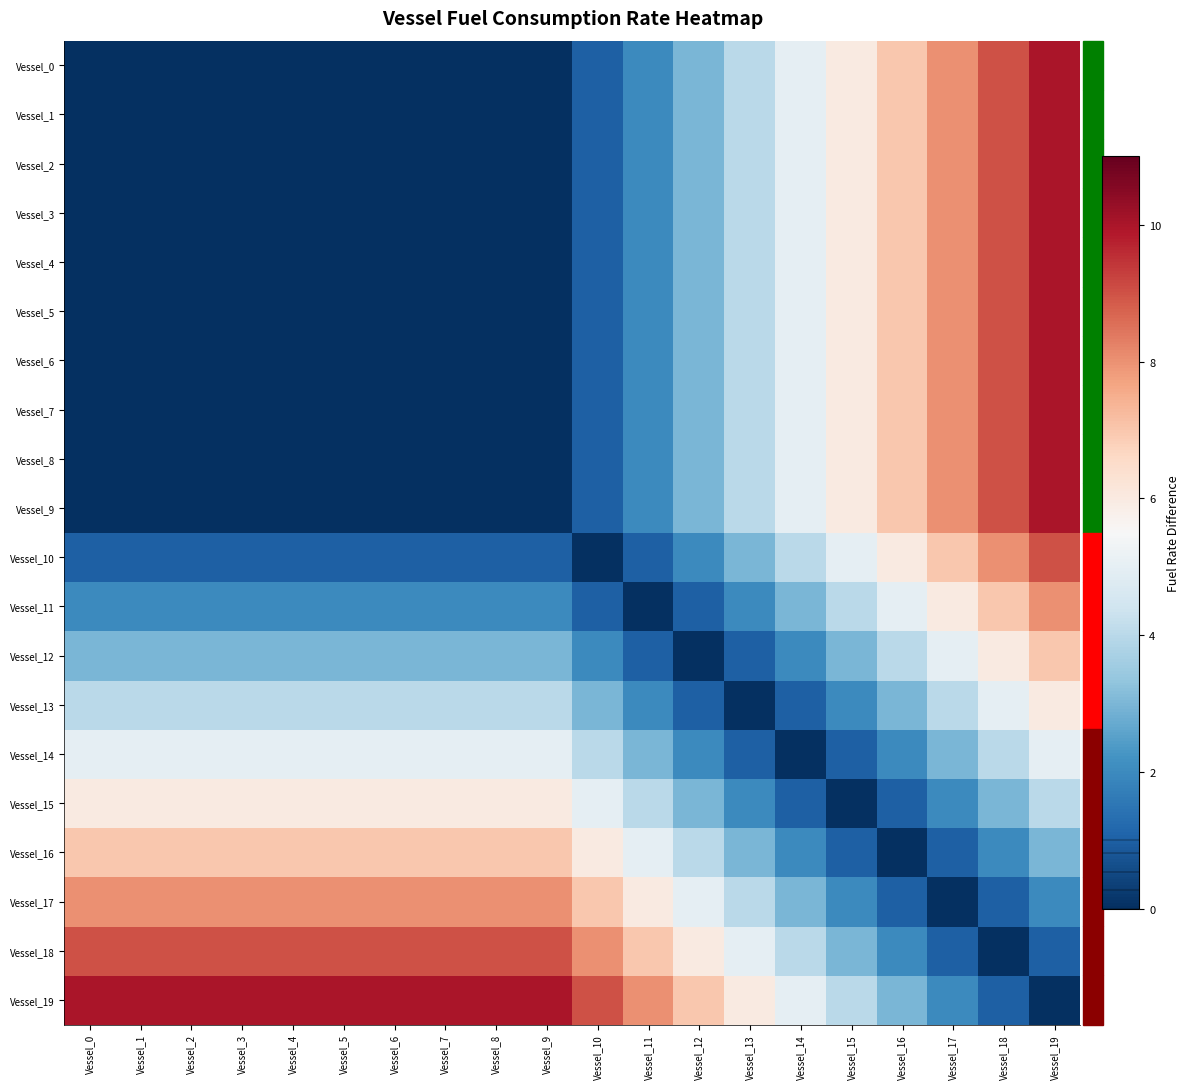

At how many categories does at least one series exceed 7?

15